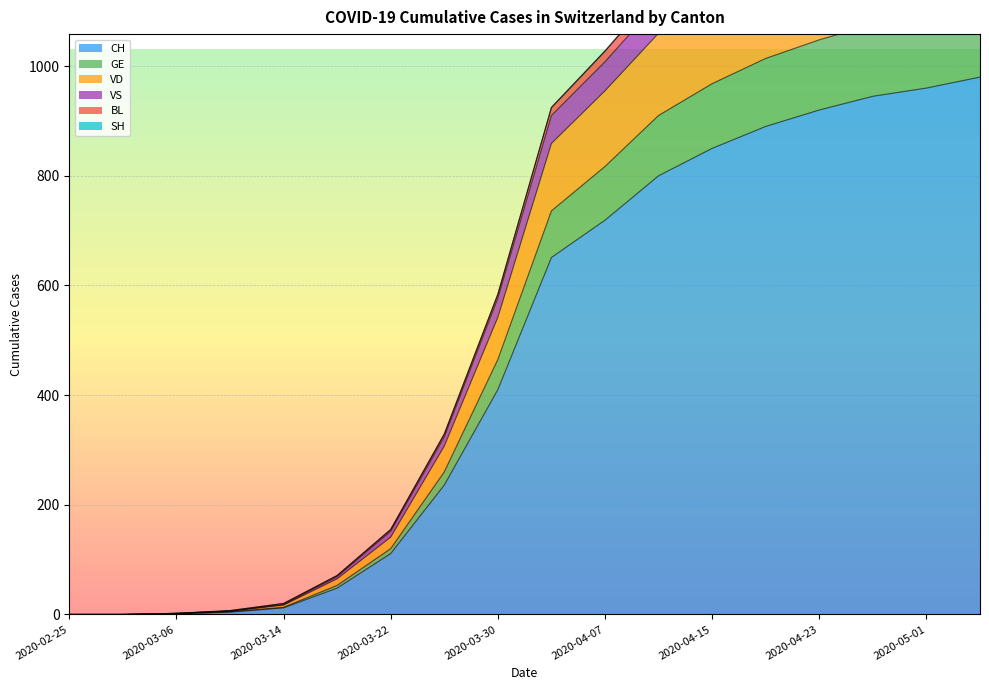

The GE series shows 501 at 2020-04-23. True or false?

False